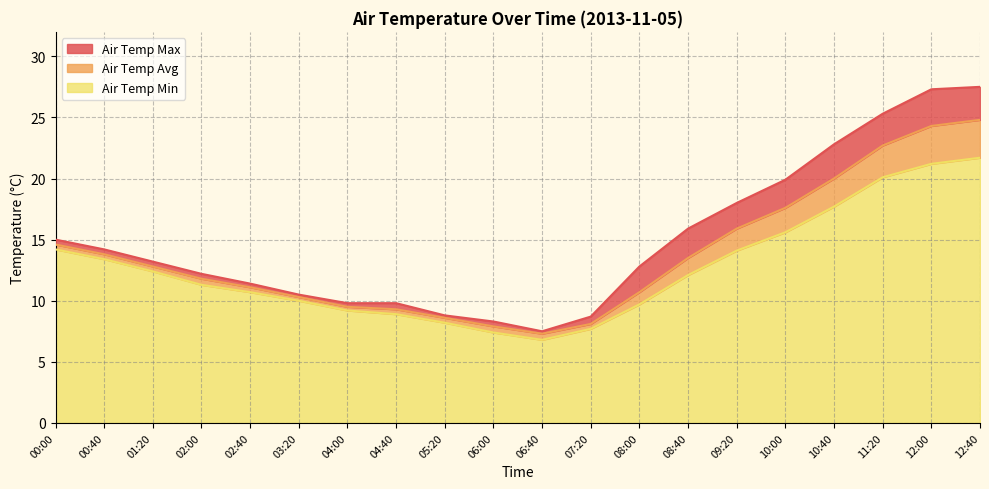

What is the difference between the maximum and minimum values in the Air Temp Avg series?

17.5